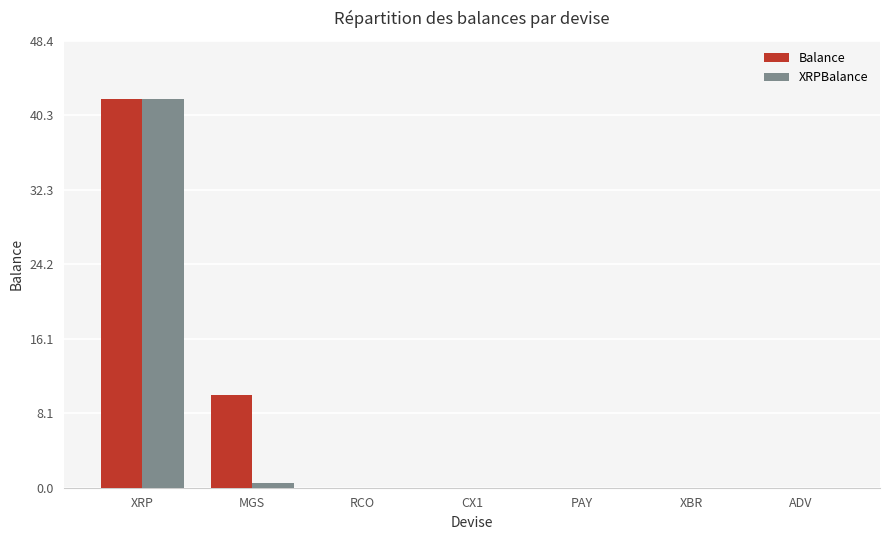

How many categories are shown in the chart?

7